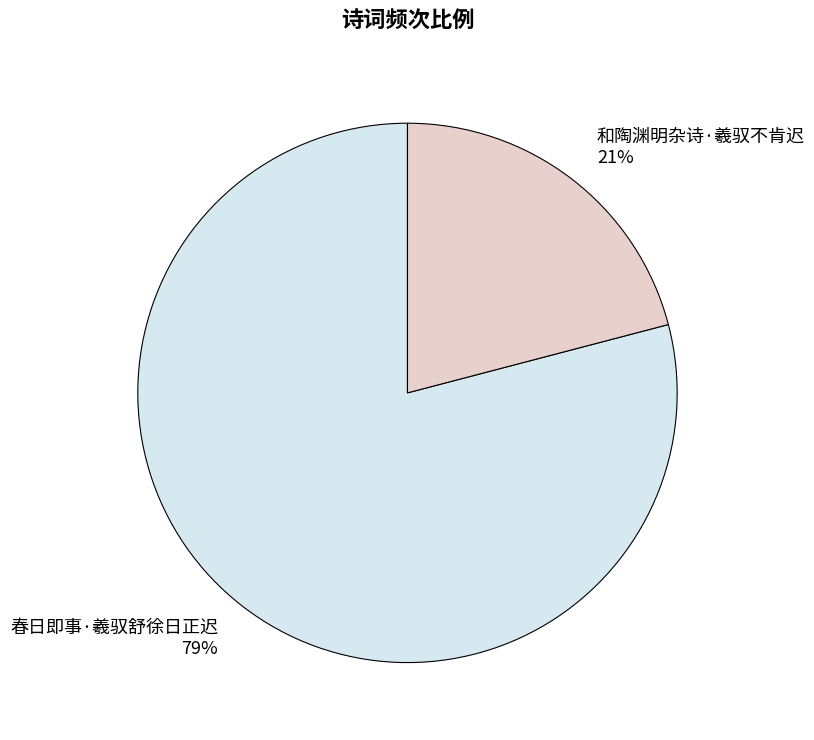

To the nearest percent, what percentage of the pie is 春日即事·羲驭舒徐日正迟?

79%